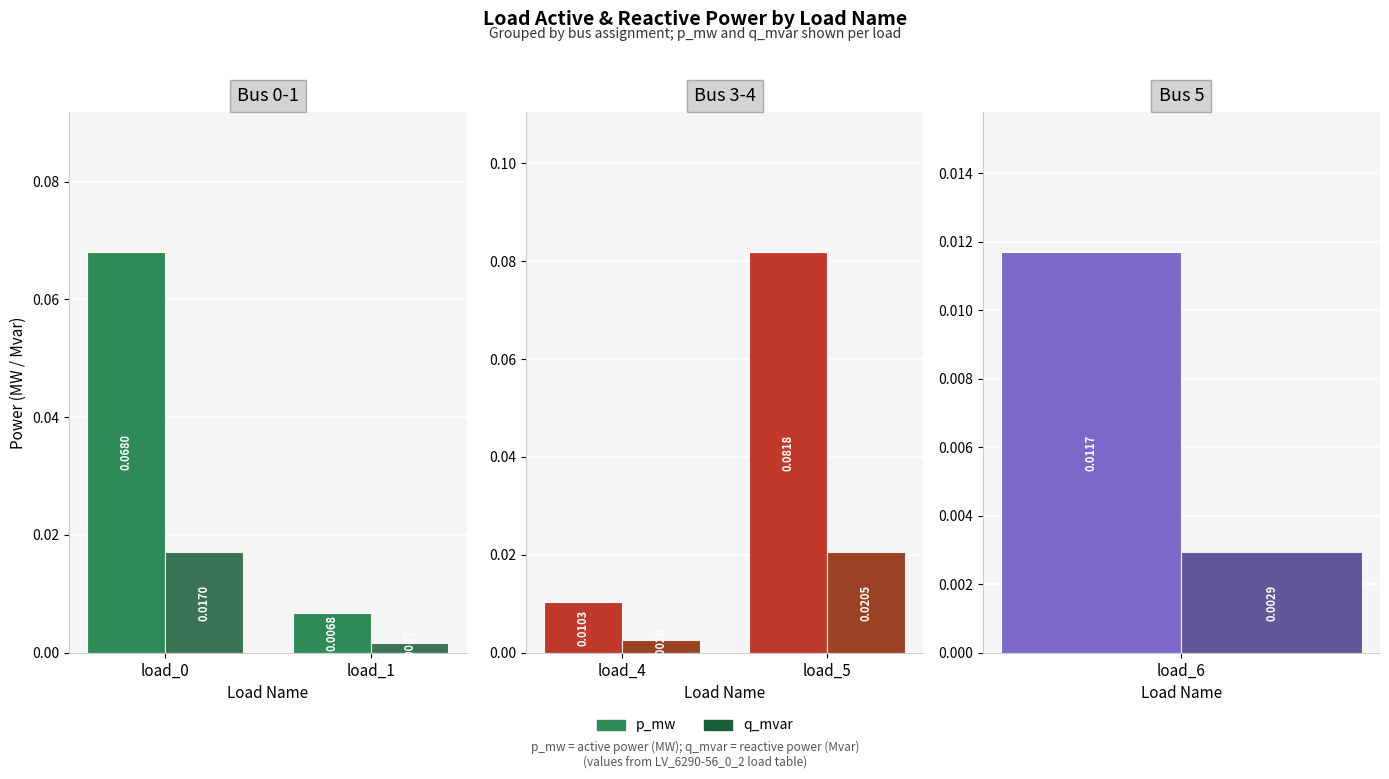

Does the chart contain any negative values?

No